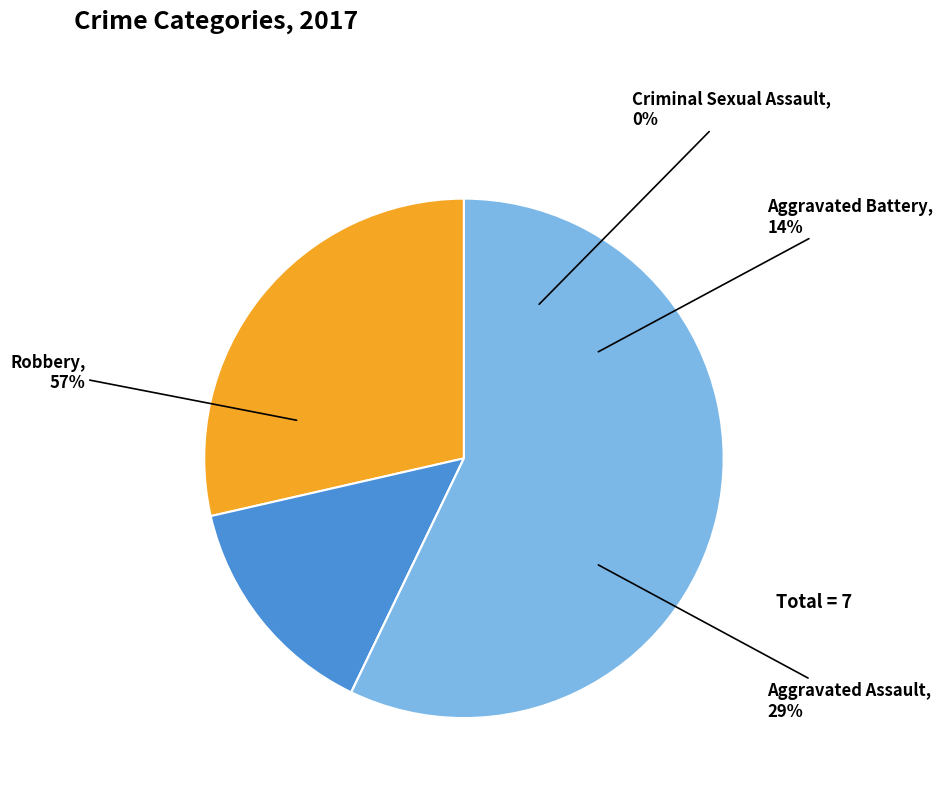

What is the change in value from Aggravated Assault to Aggravated Battery?

-1